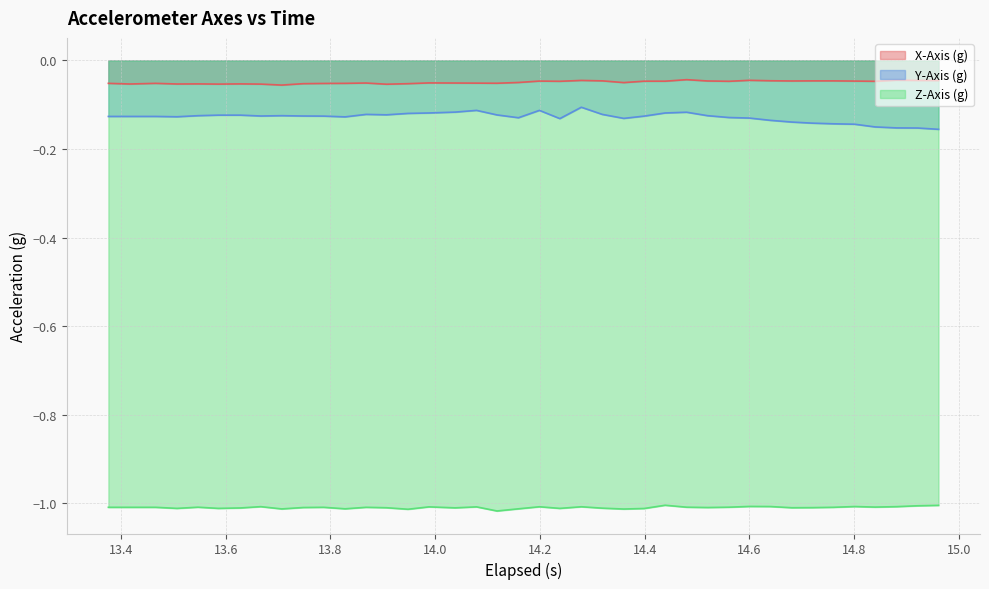

List the series in order of their peak value, highest first.

X-Axis (g), Y-Axis (g), Z-Axis (g)